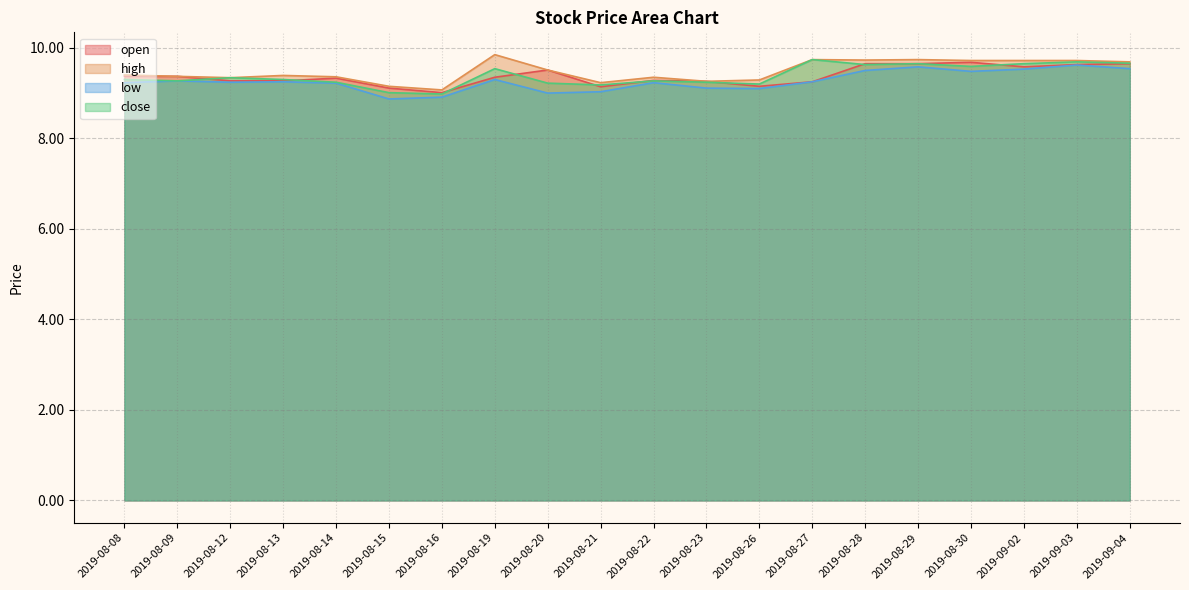

What is the value of the low point at the 4th from the left?

9.2